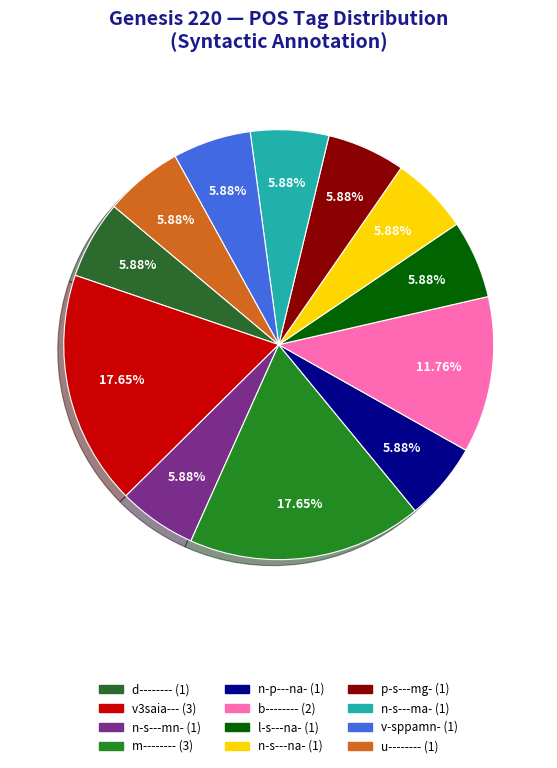

To the nearest percent, what is the combined percentage of n-s---ma- and v3saia---?

24%